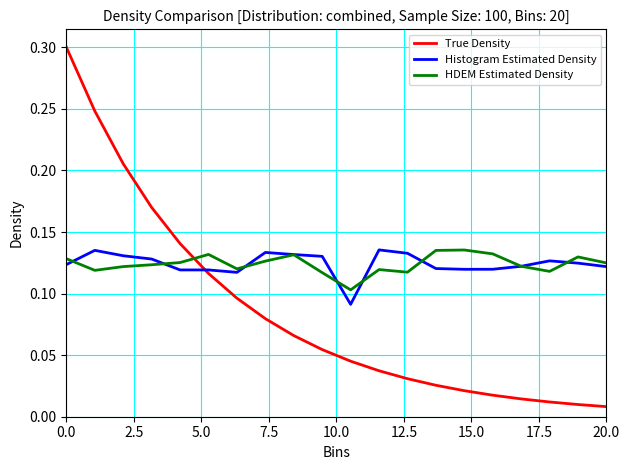

Count the number of categories in the chart.

20